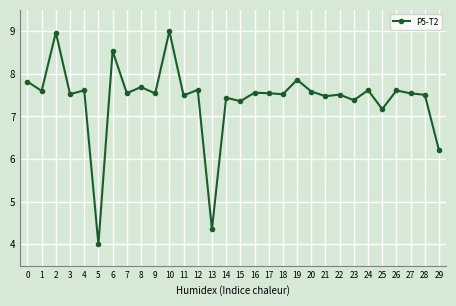

What is the value of the 6th point from the left?

4.0